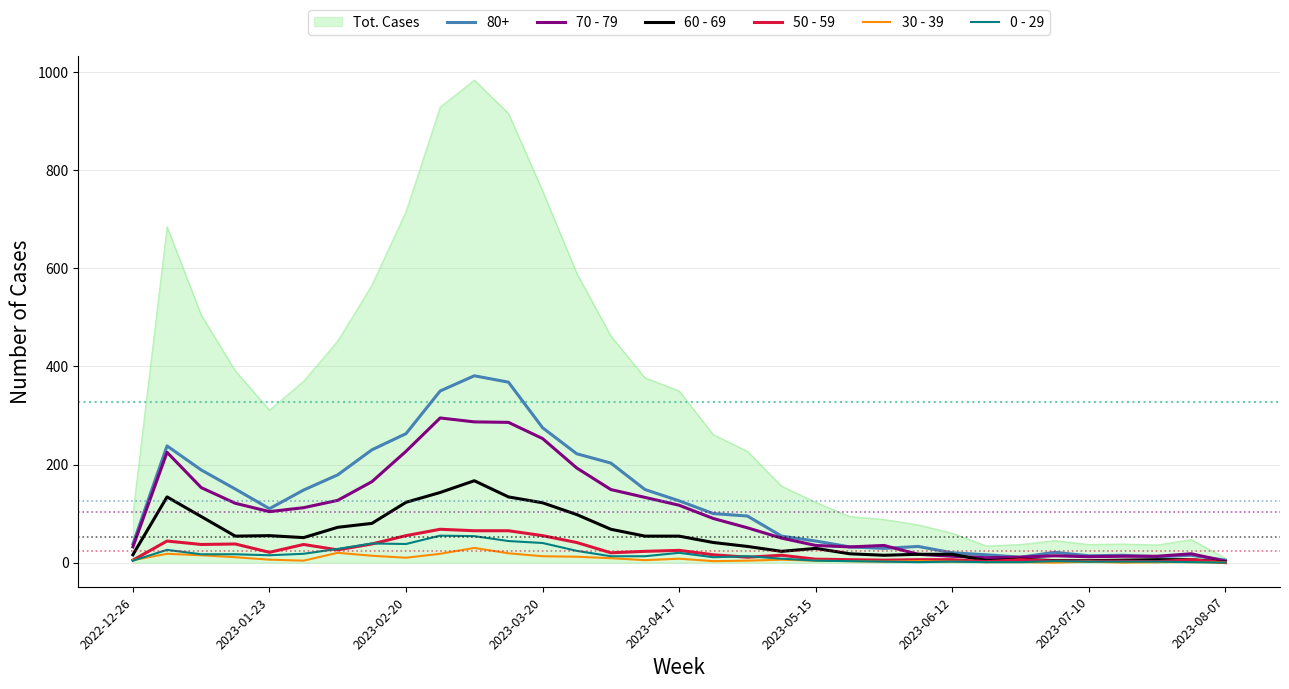

How many lines are shown in the chart?

7